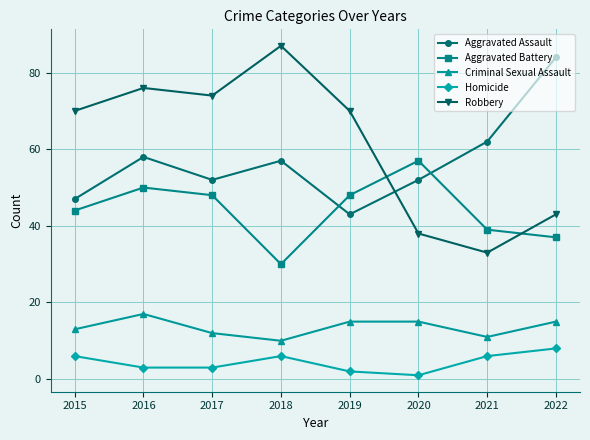

Is it true that Aggravated Battery equals 11 at 2022?

False